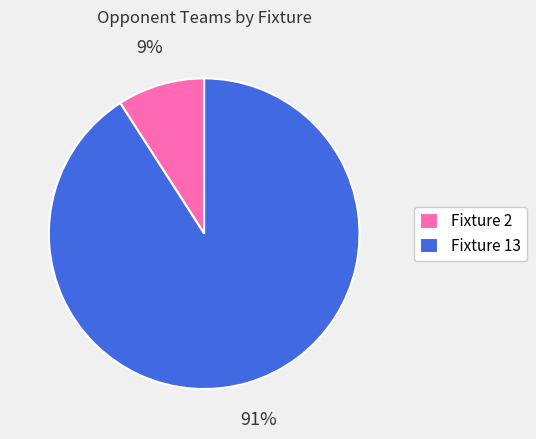

What percentage is the Fixture 13 slice, to the nearest percent?

91%